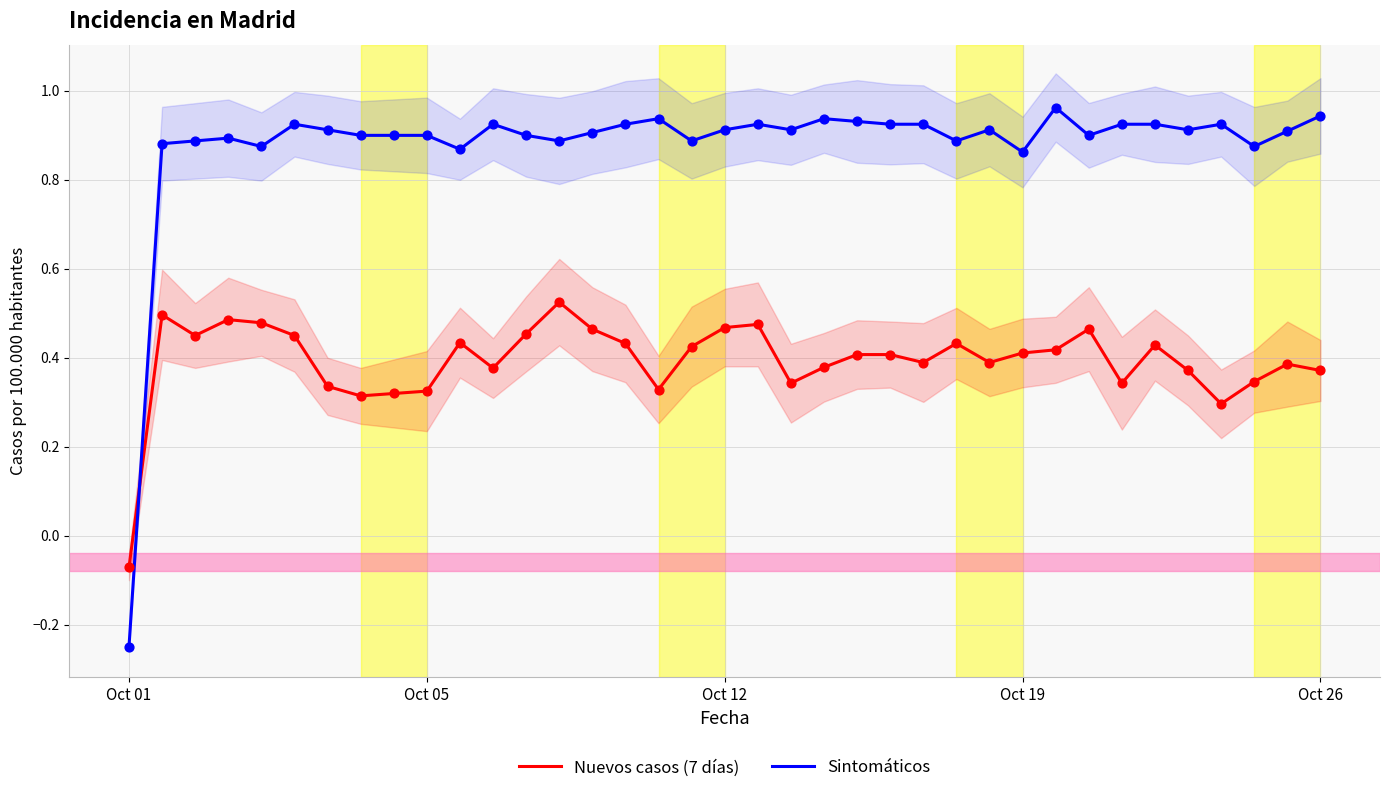

Which series has the largest total across all categories?

Sintomáticos